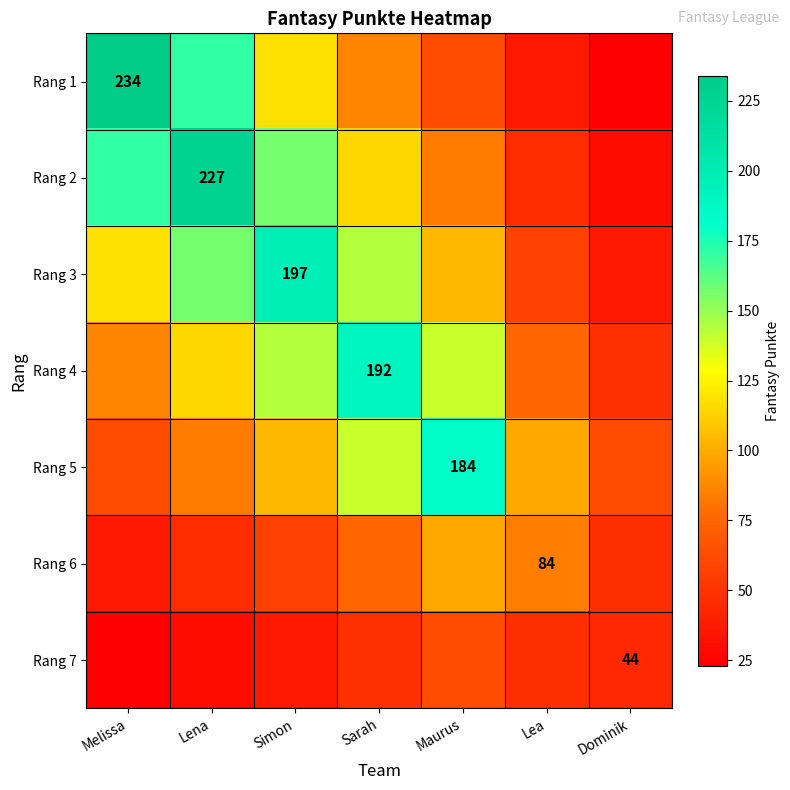

Read the Rang 5 value at Maurus.

184.0